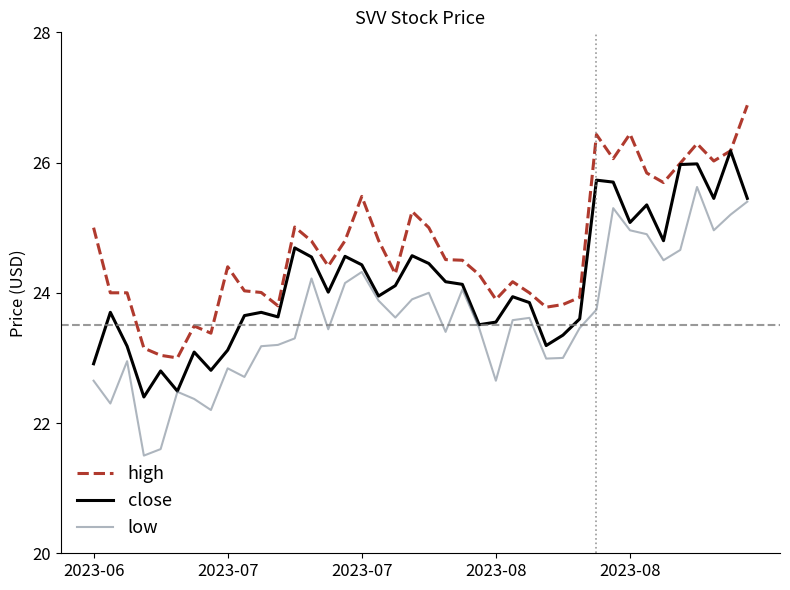

True or false: low and high cross at least once.

False